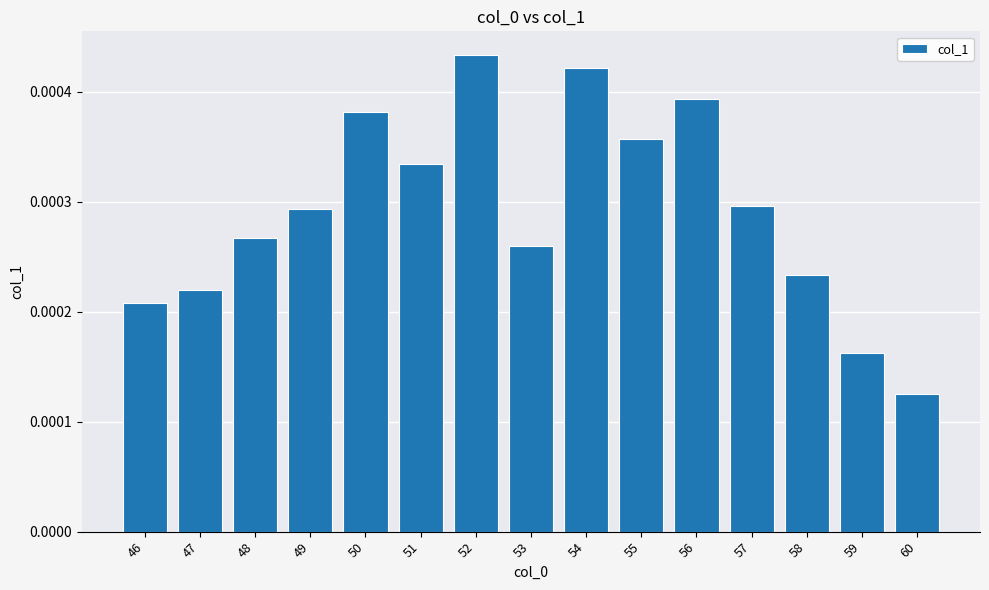

At which category does the chart reach its minimum across all series?

60